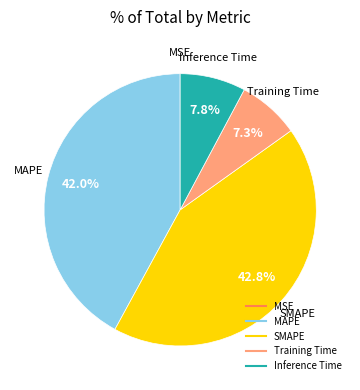

The Training Time slice represents 14% of the pie. True or false?

False